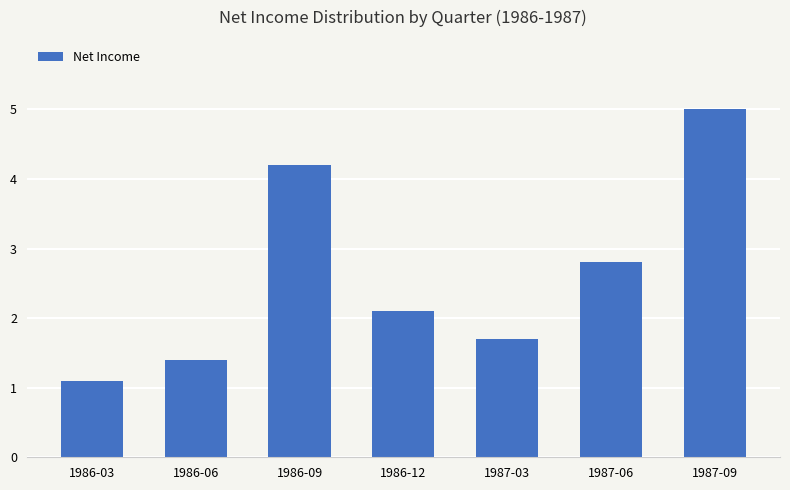

What is the change in value from 1987-03 to 1987-06?

+1100000